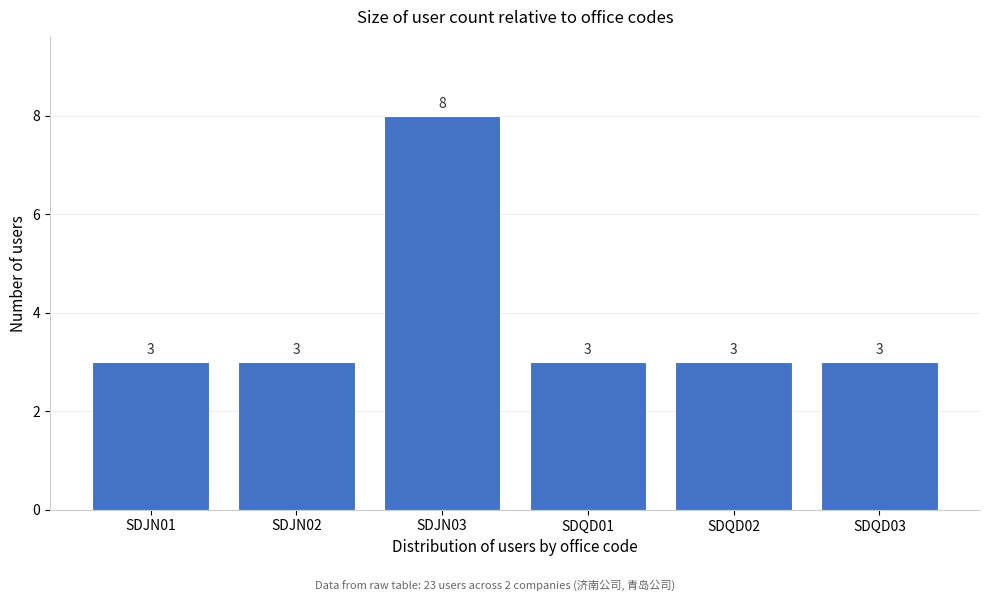

Reading left to right, list all the values displayed in this chart.

SDJN01=3	SDJN02=3	SDJN03=8	SDQD01=3	SDQD02=3	SDQD03=3